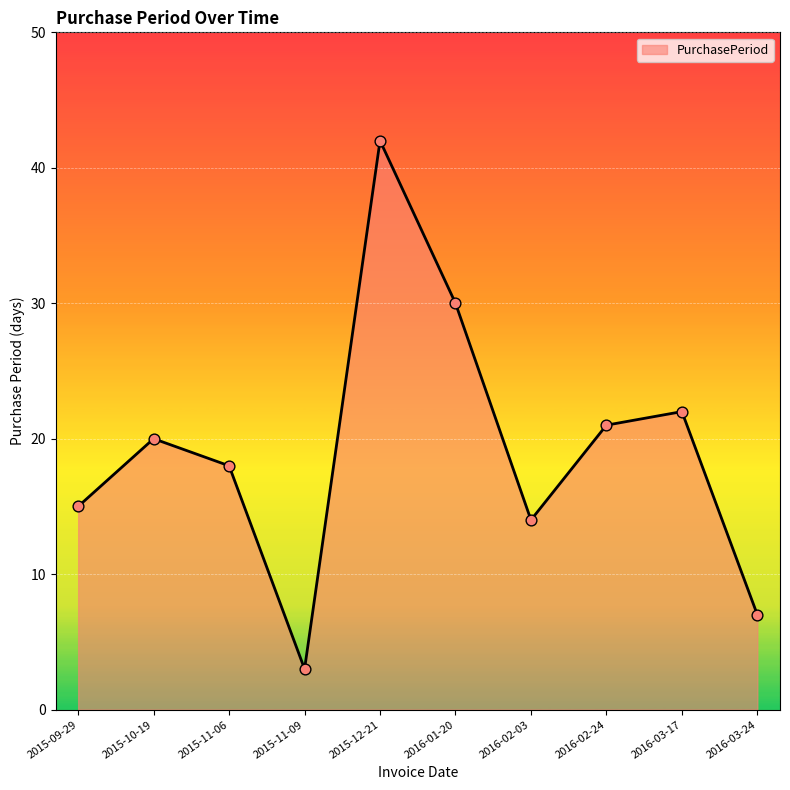

Between 2015-11-09 and 2015-11-06, which is larger?

2015-11-06